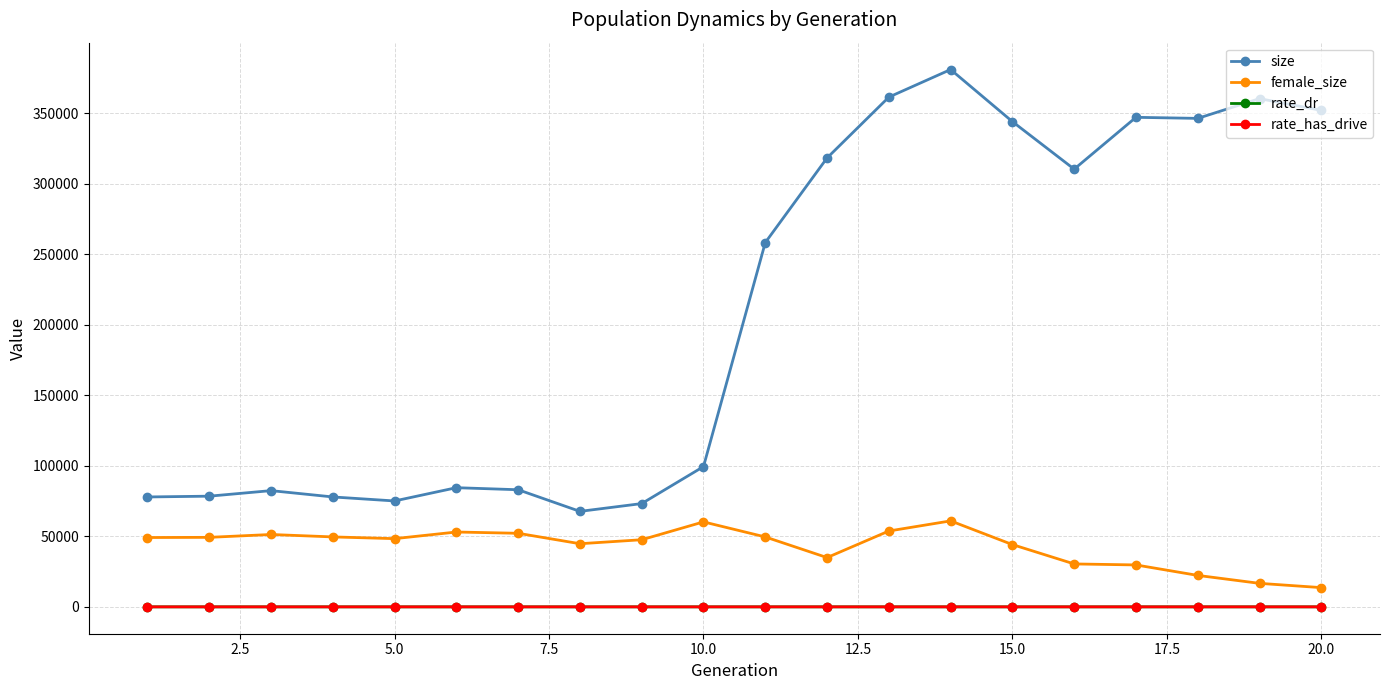

True or false: rate_has_drive and female_size cross at least once.

False